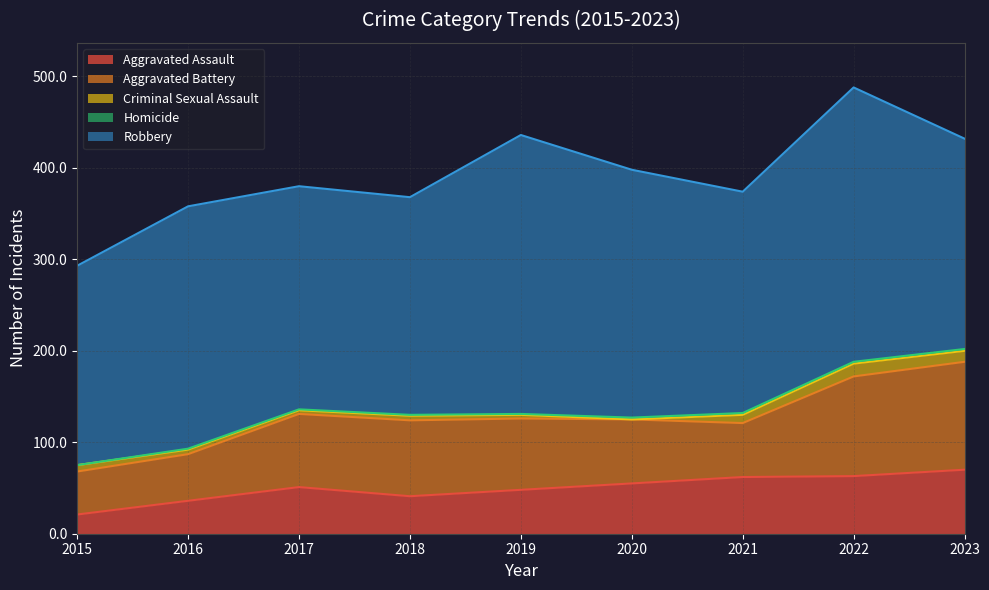

Which series changed the most between 2017 and 2021?

Aggravated Battery